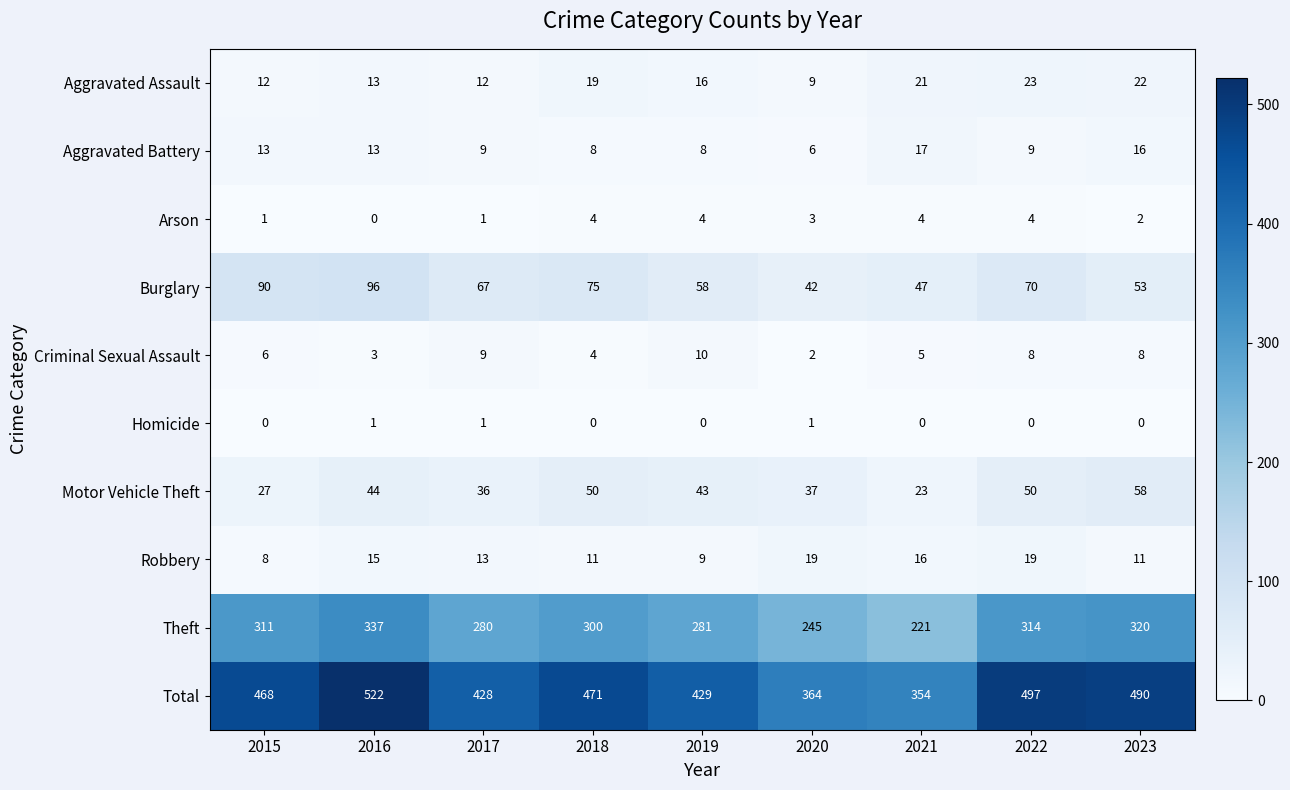

At which label is Criminal Sexual Assault closest to 6?

2015